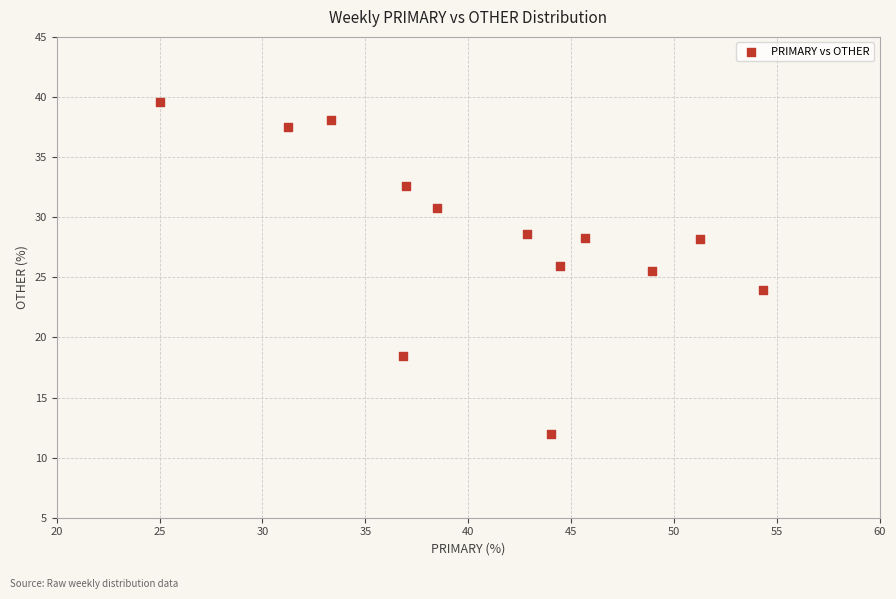

What is the range of Y values (max minus min)?

27.6